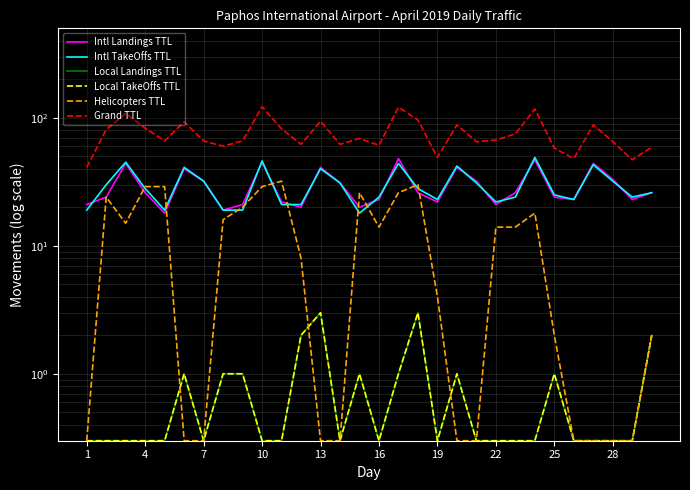

True or false: Grand TTL and Local Landings TTL intersect in this chart.

False